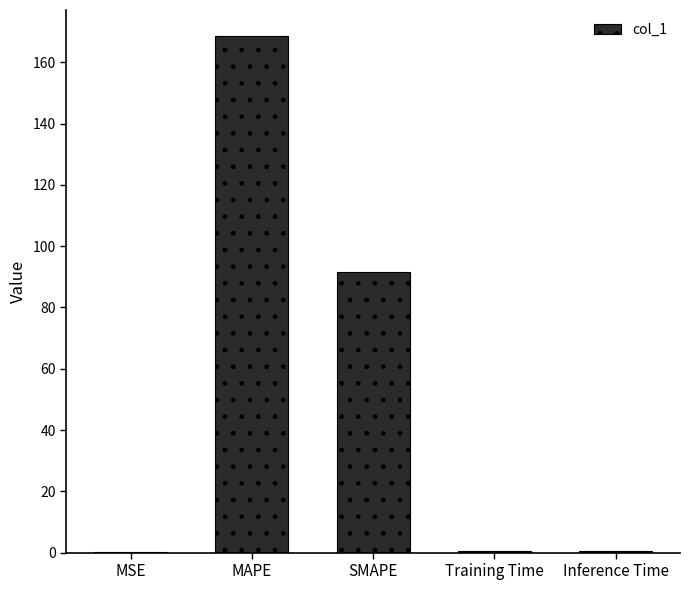

What is the greatest value displayed?

168.6